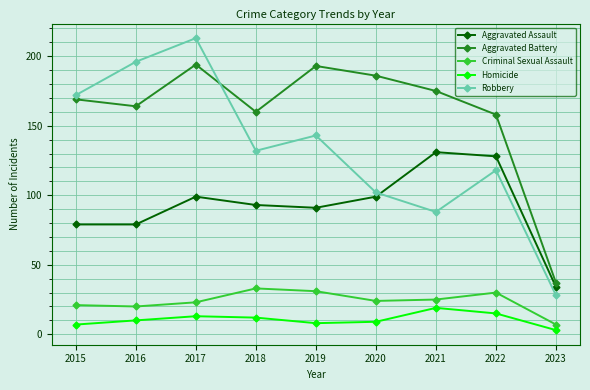

Which series has the widest spread of values?

Robbery